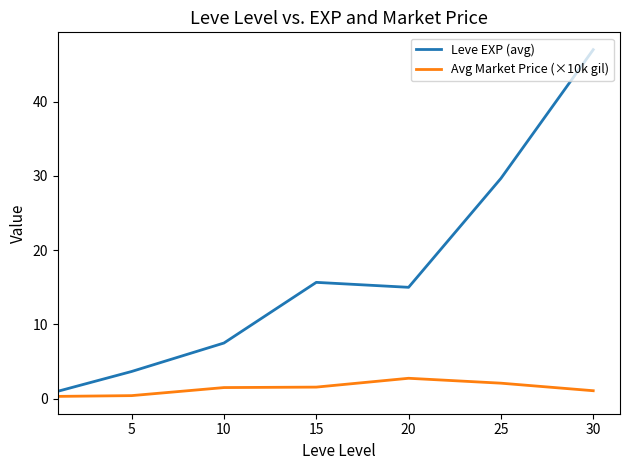

List the series in order of their overall mean, lowest first.

Avg Market Price (×10k gil), Leve EXP (avg)